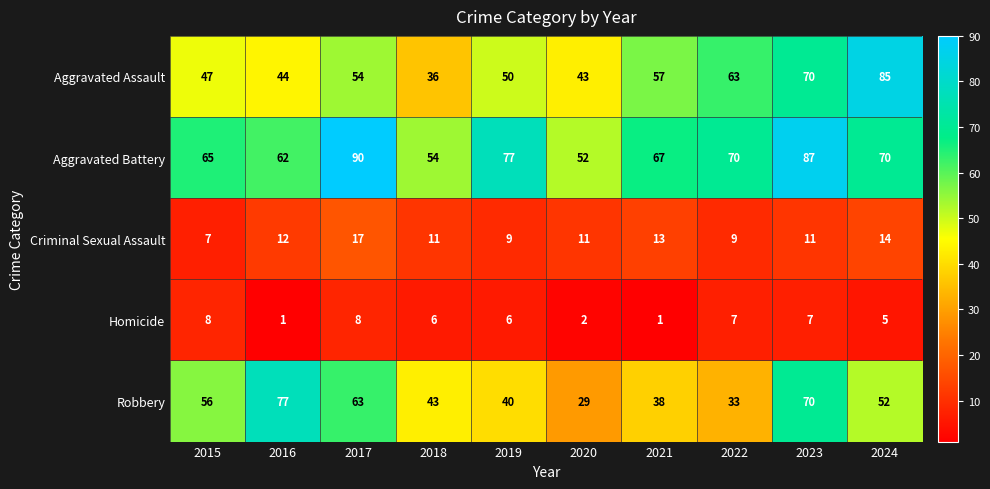

Which series has the widest spread of values?

Aggravated Assault